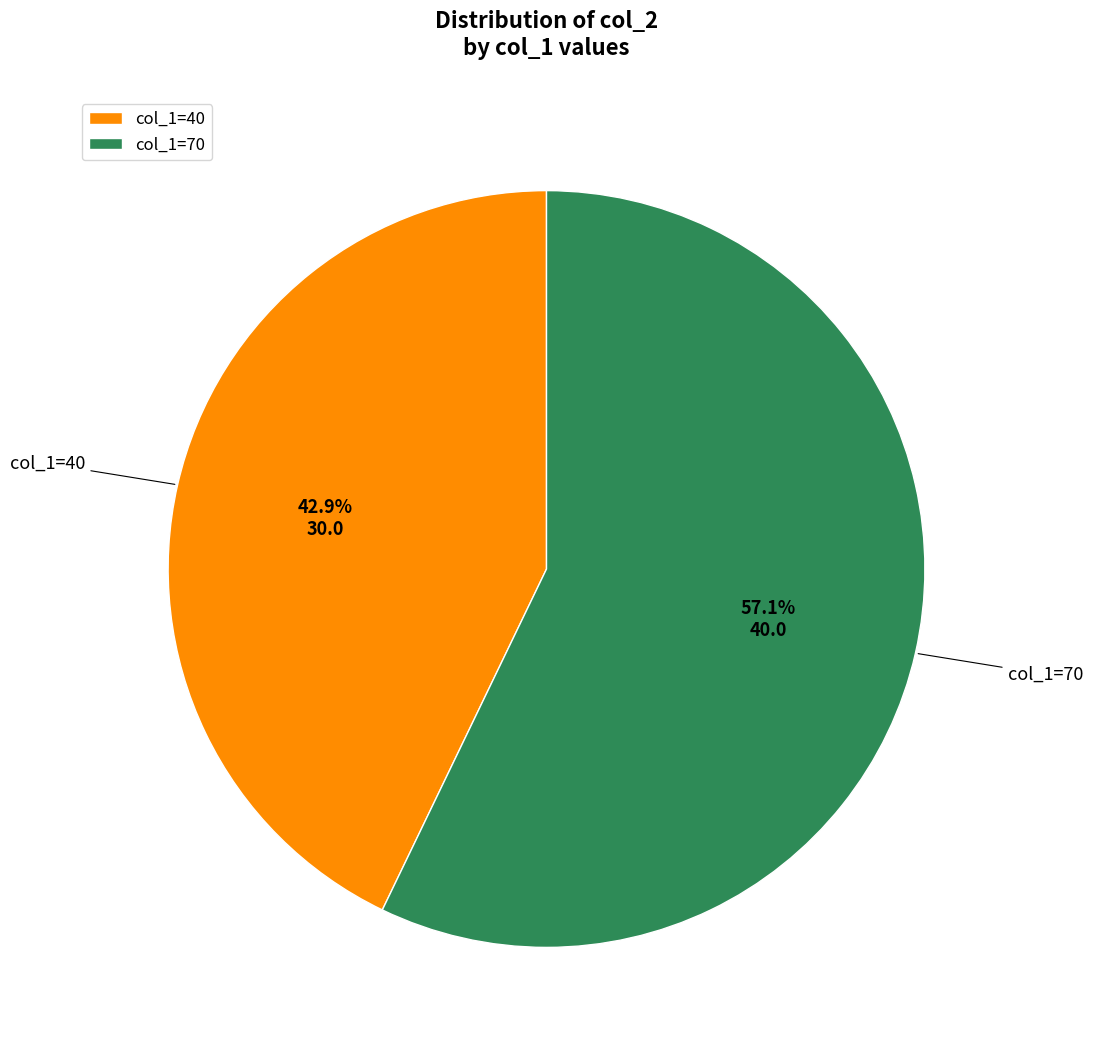

What is the largest slice in the pie chart?

col_1=70